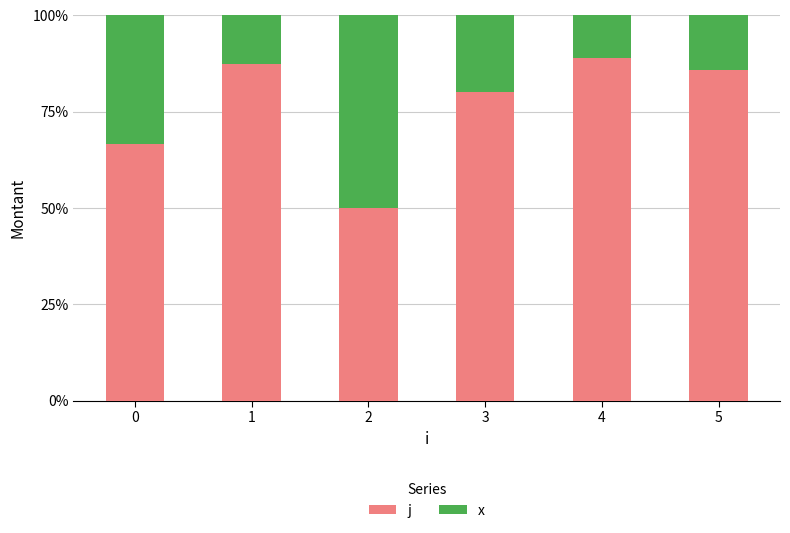

Does the chart contain any negative values?

No